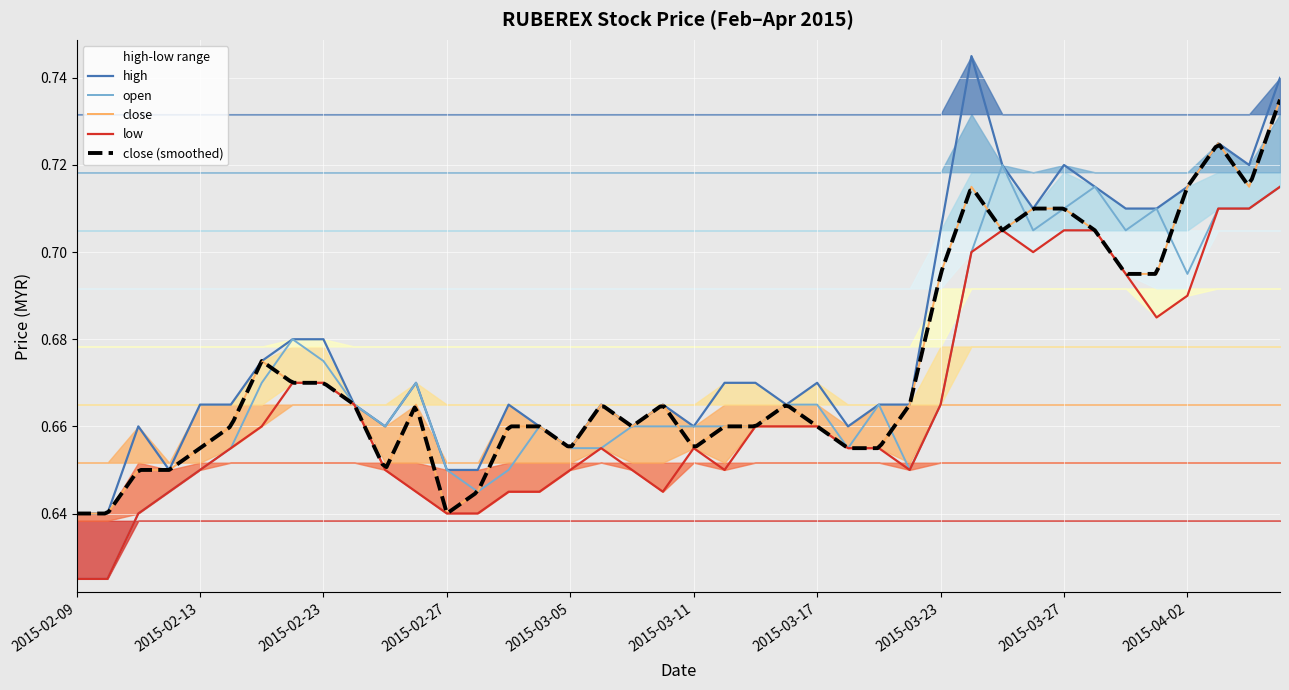

The open series shows 0.2 at 2015-02-13. True or false?

False